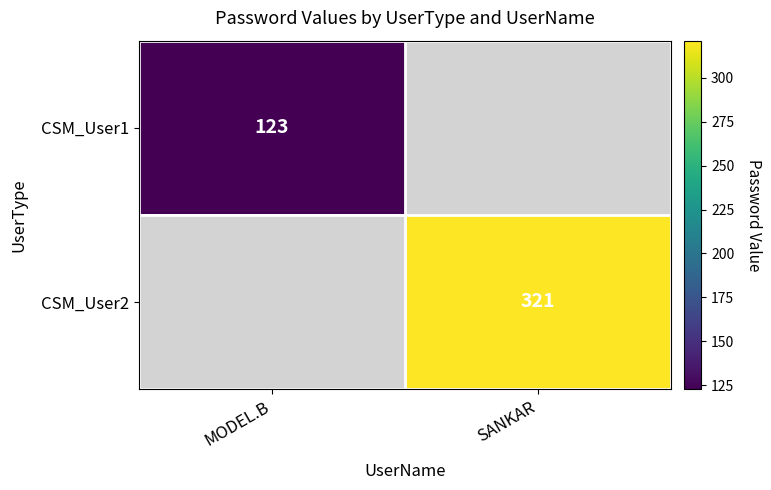

Is it true that CSM_User2 equals 221 at SANKAR?

False